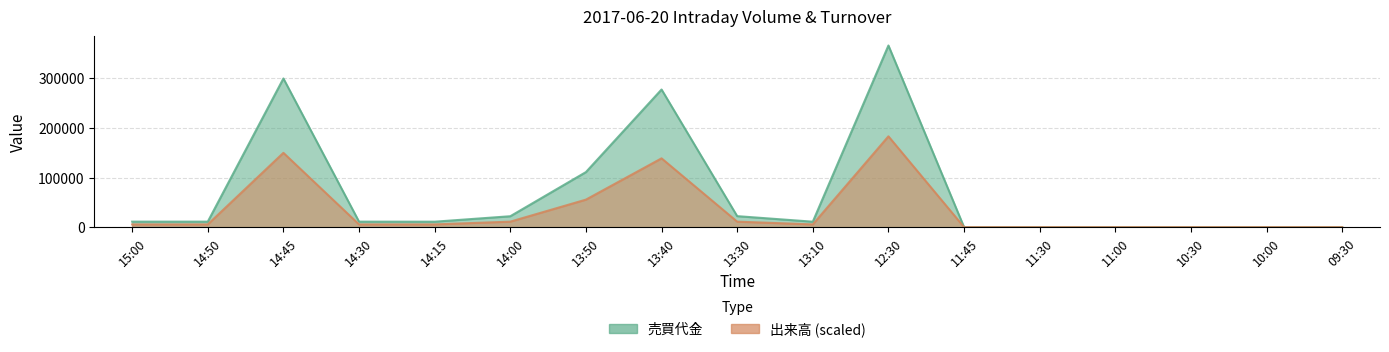

Rank the categories by 売買代金 value from lowest to highest.

11:45, 11:30, 11:00, 10:30, 10:00, 09:30, 14:15, 13:10, 15:00, 14:50, 14:30, 14:00, 13:30, 13:50, 13:40, 14:45, 12:30